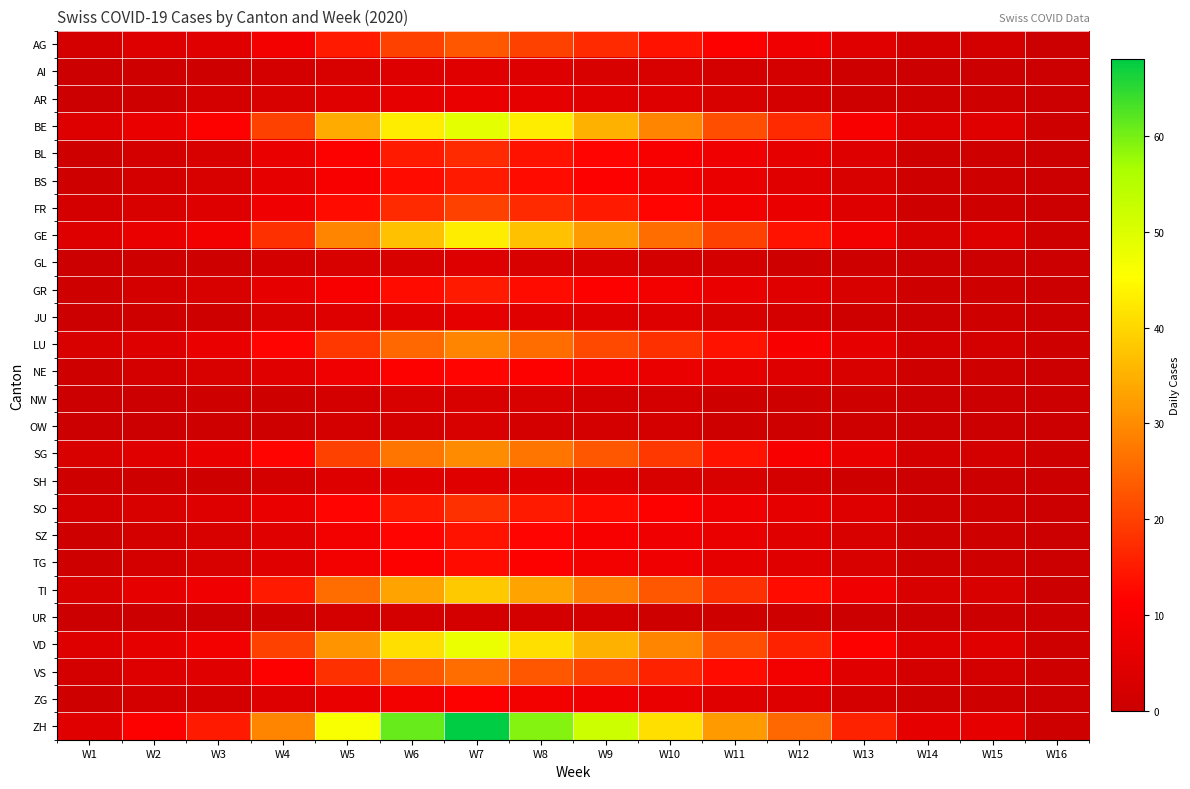

Which has a higher value, W11 or W16?

W11